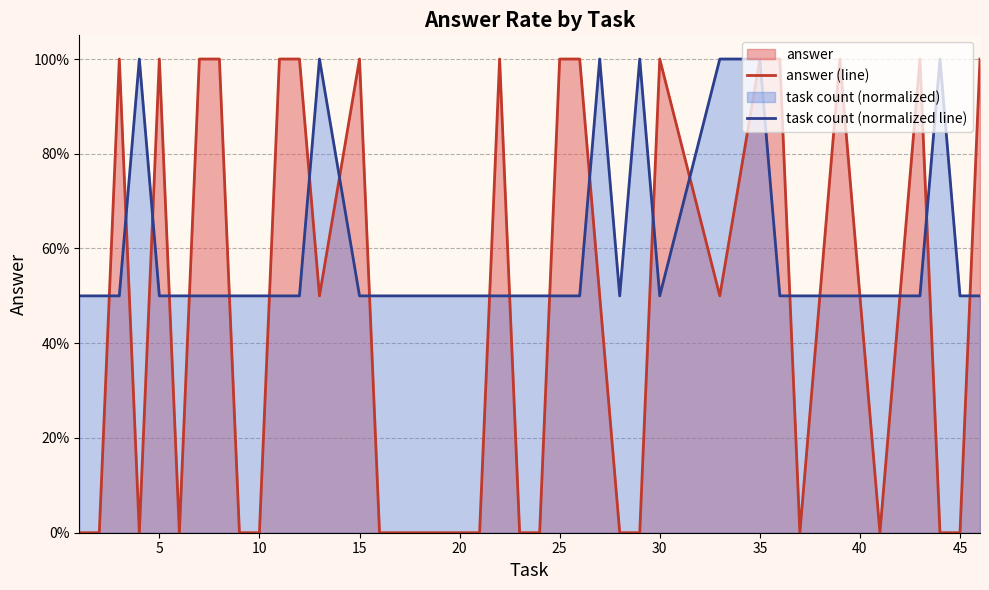

What is the sum of all answer (line) values?

17.5